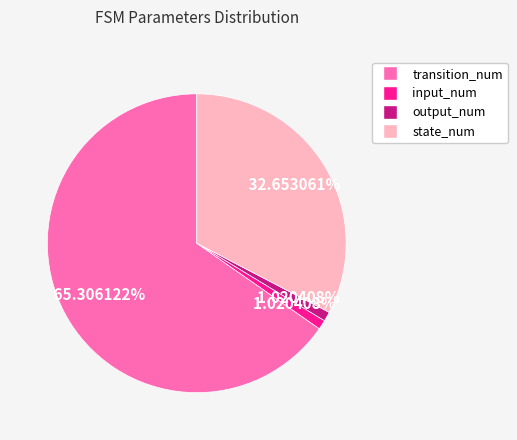

The input_num slice represents 1% of the pie. True or false?

True